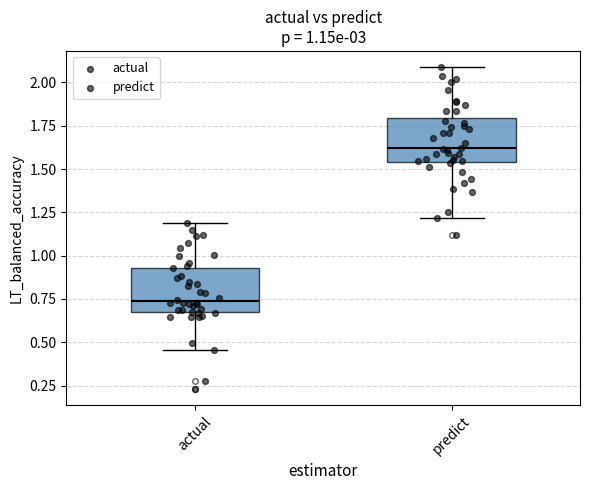

Which box's median line is the highest?

predict